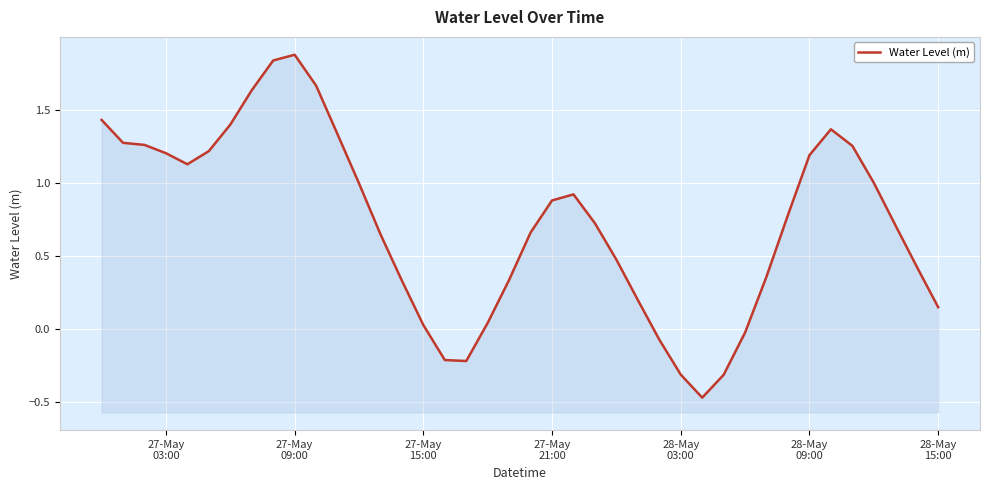

At which category does the data reach its first local peak?

27-May 09:00